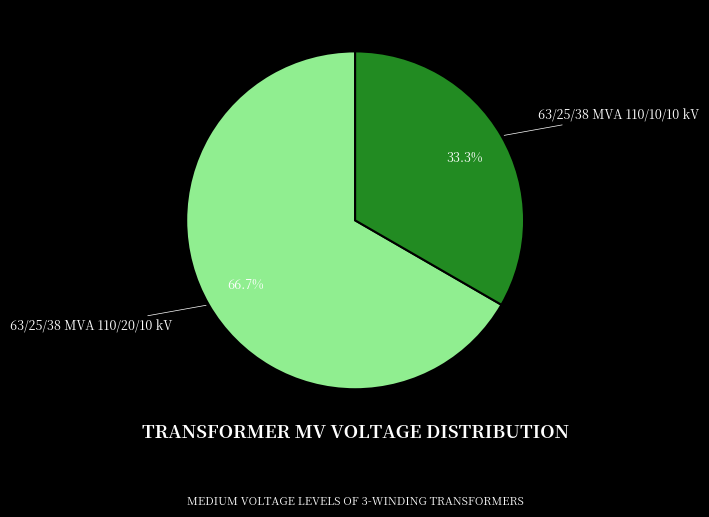

True or false: 63/25/38 MVA 110/10/10 kV accounts for 48% of the total.

False